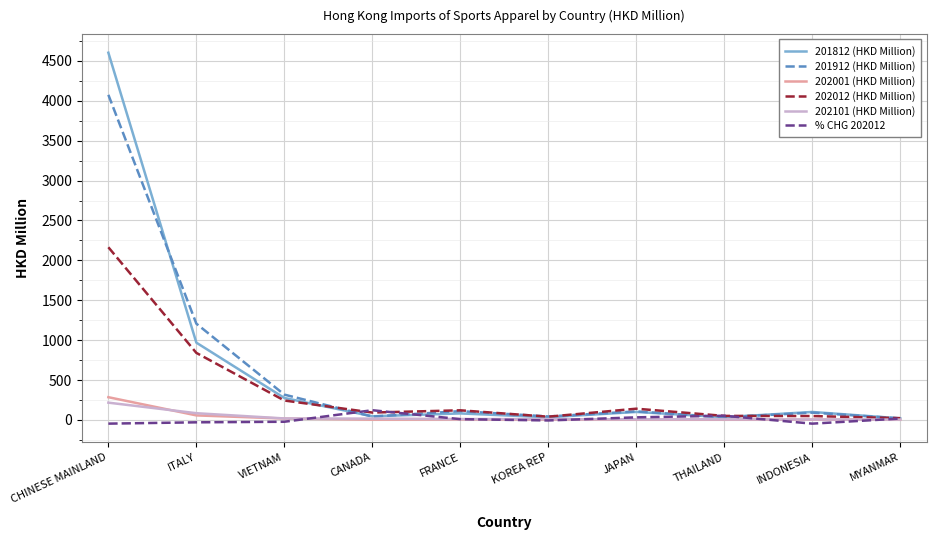

Does the chart display data point markers on the line(s)?

No